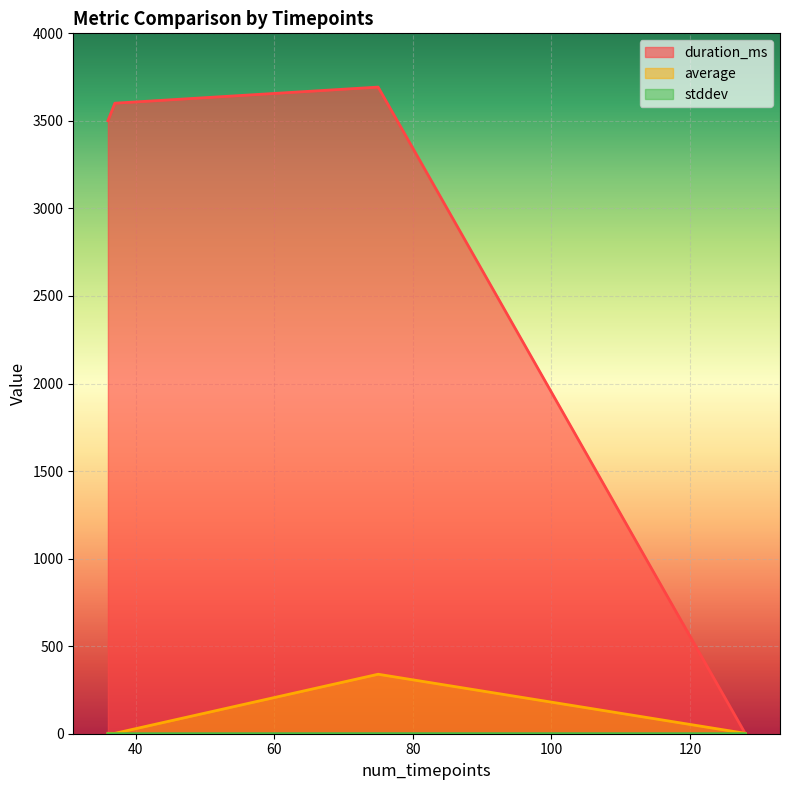

Is it true that average equals 2.5 at 36?

True